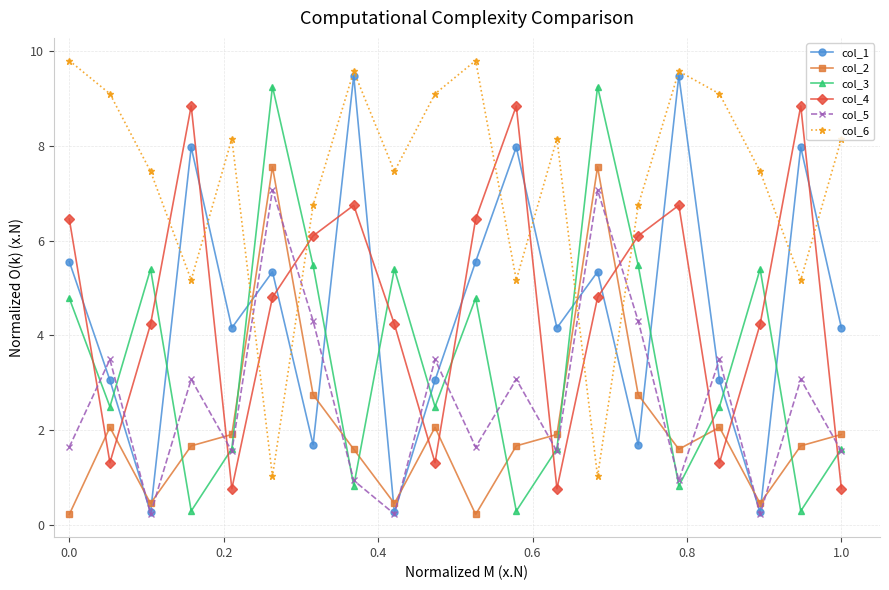

Which series has the largest total across all categories?

col_6